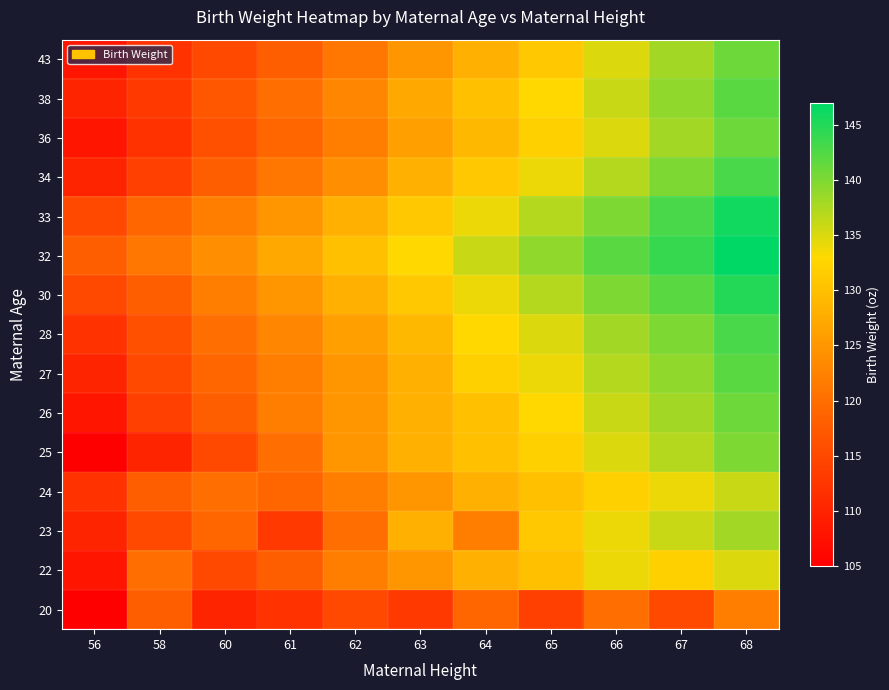

Reading right to left, what are all the values shown in this chart?

20: 68=122	67=115	66=120	65=114	64=119	63=113	62=115	61=112	60=110	58=118	56=105
22: 68=135	67=132	66=134	65=130	64=128	63=125	62=122	61=118	60=115	58=120	56=108
23: 68=138	67=136	66=134	65=131	64=122	63=128	62=120	61=113	60=119	58=115	56=110
24: 68=136	67=134	66=132	65=130	64=128	63=125	62=122	61=119	60=120	58=118	56=112
25: 68=140	67=137	66=135	65=132	64=130	63=128	62=125	61=120	60=115	58=110	56=105
26: 68=141	67=138	66=136	65=133	64=130	63=128	62=125	61=122	60=118	58=114	56=108
27: 68=142	67=139	66=137	65=134	64=132	63=128	62=125	61=122	60=119	58=115	56=110
28: 68=143	67=140	66=138	65=135	64=133	63=129	62=126	61=123	60=120	58=116	56=112
30: 68=145	67=142	66=140	65=137	64=134	63=131	62=128	61=125	60=122	58=118	56=115
32: 68=147	67=144	66=142	65=139	64=136	63=133	62=130	61=127	60=124	58=121	56=118
33: 68=146	67=143	66=140	65=137	64=134	63=131	62=128	61=125	60=122	58=119	56=115
34: 68=143	67=140	66=137	65=134	64=131	63=128	62=124	61=121	60=118	58=114	56=110
36: 68=141	67=138	66=135	65=132	64=129	63=126	62=122	61=119	60=116	58=112	56=108
38: 68=142	67=139	66=136	65=133	64=130	63=127	62=123	61=120	60=117	58=113	56=110
43: 68=141	67=138	66=135	65=131	64=128	63=125	62=121	61=118	60=115	58=112	56=108